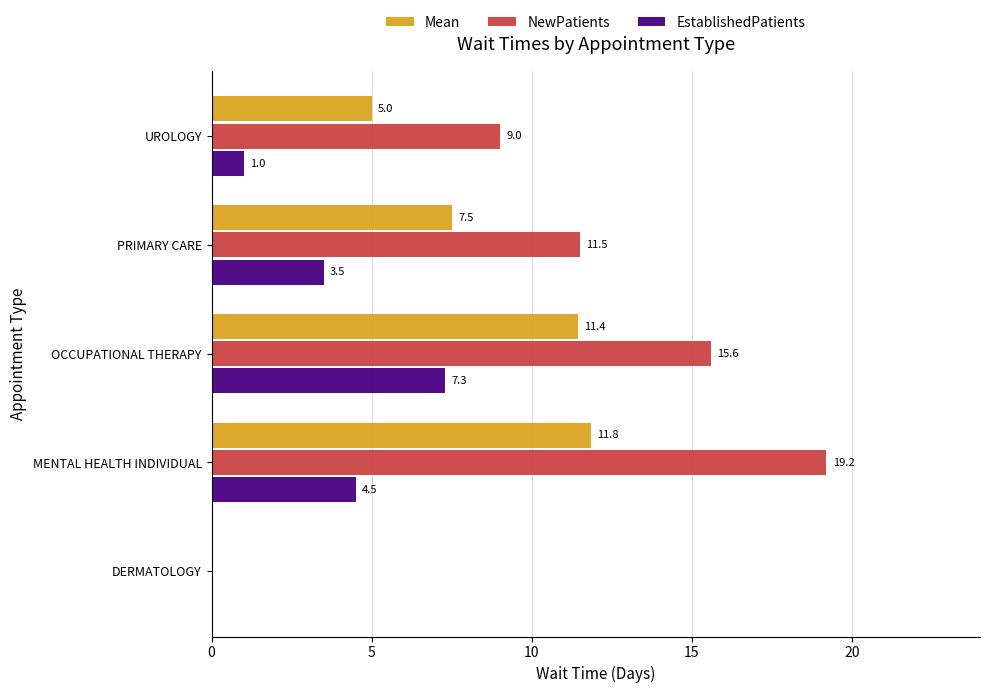

What is the approximate value of EstablishedPatients at MENTAL HEALTH INDIVIDUAL?

4.5